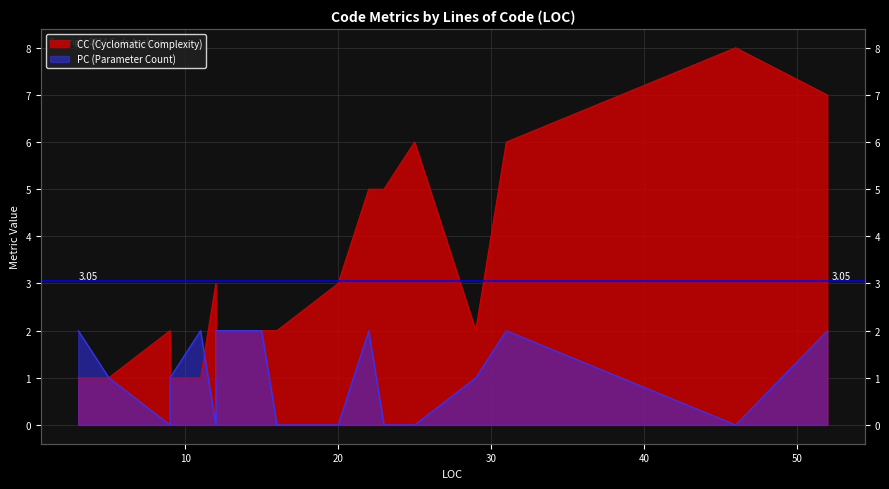

List the series in order of their peak value, highest first.

CC, PC